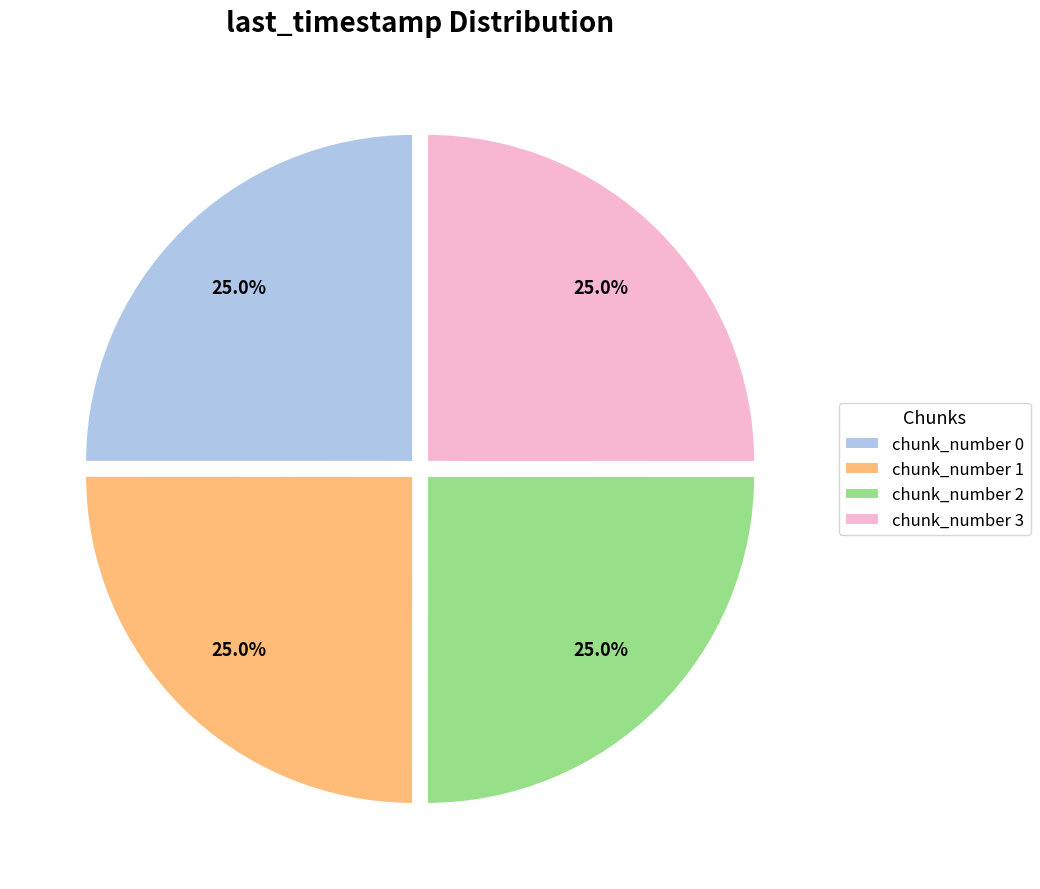

Is there a majority slice in this chart?

No